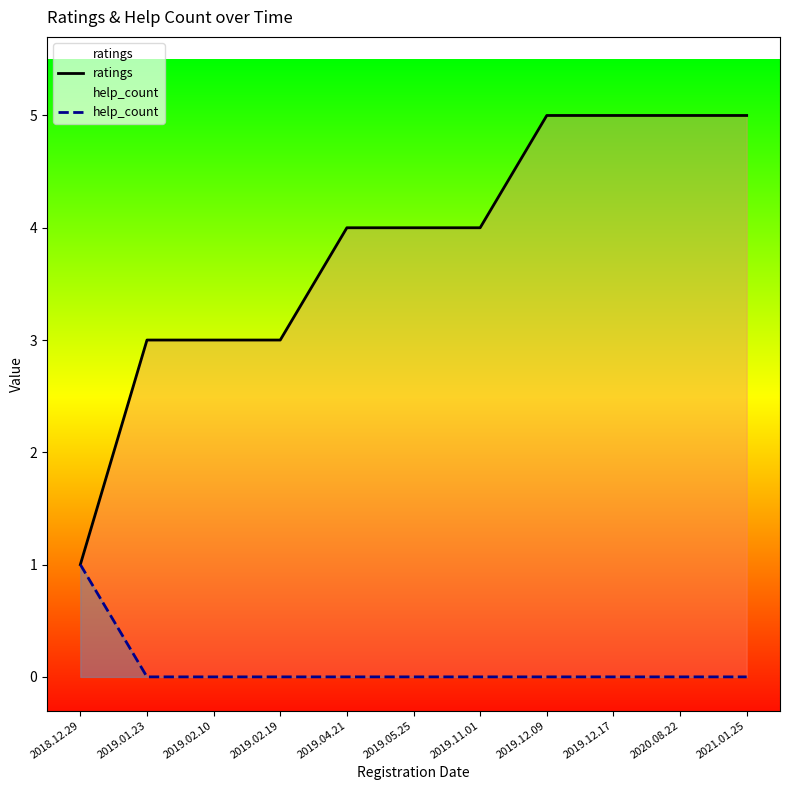

At 2019.05.25, list the series in order from smallest to largest.

help_count, ratings